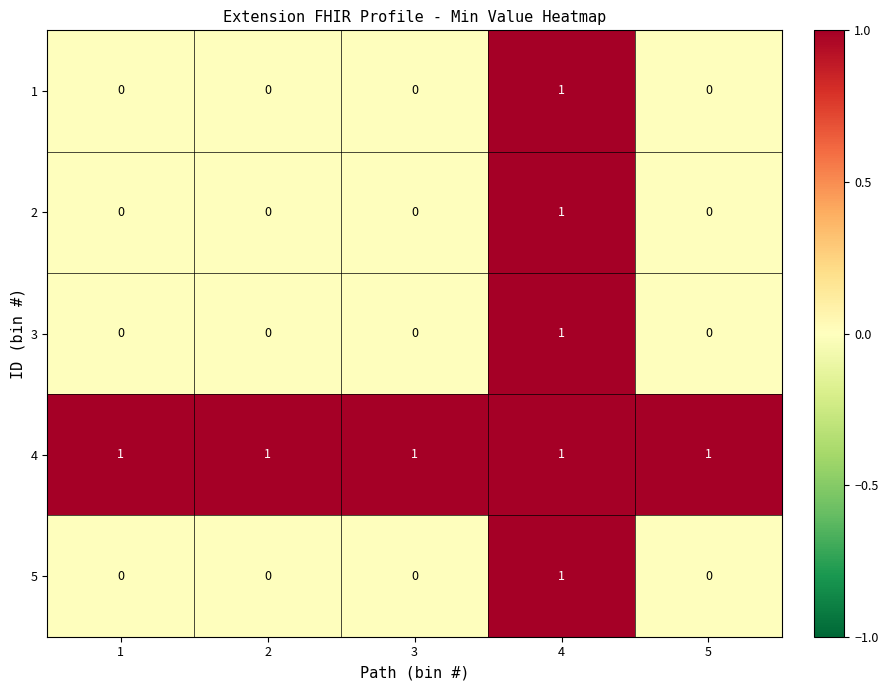

What is the total value across all series at 4?

5